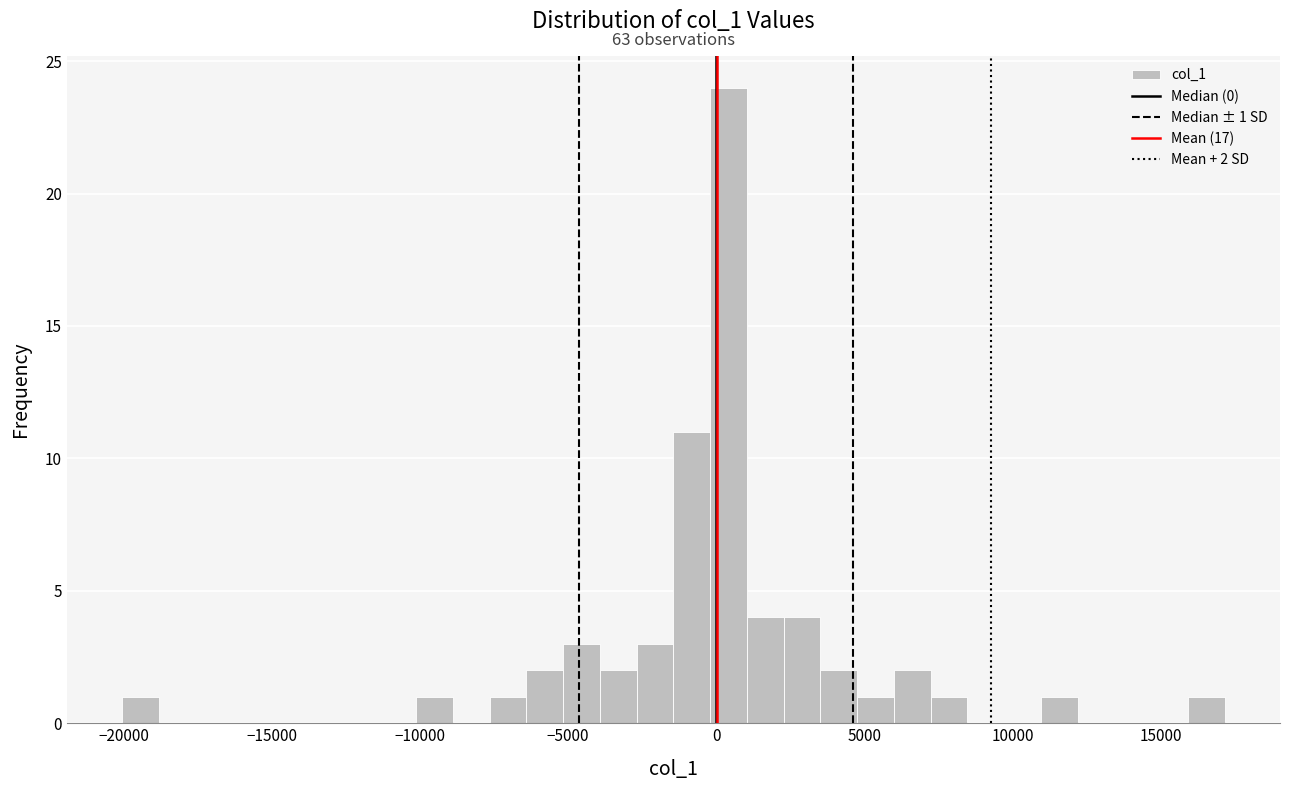

Read against the x-axis, roughly where is the centre of the tallest bar?

500